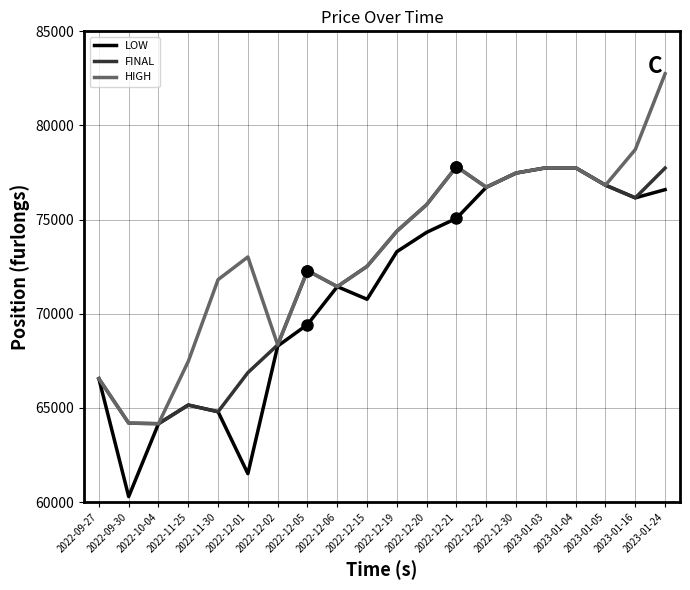

What is the smallest value displayed?

60294